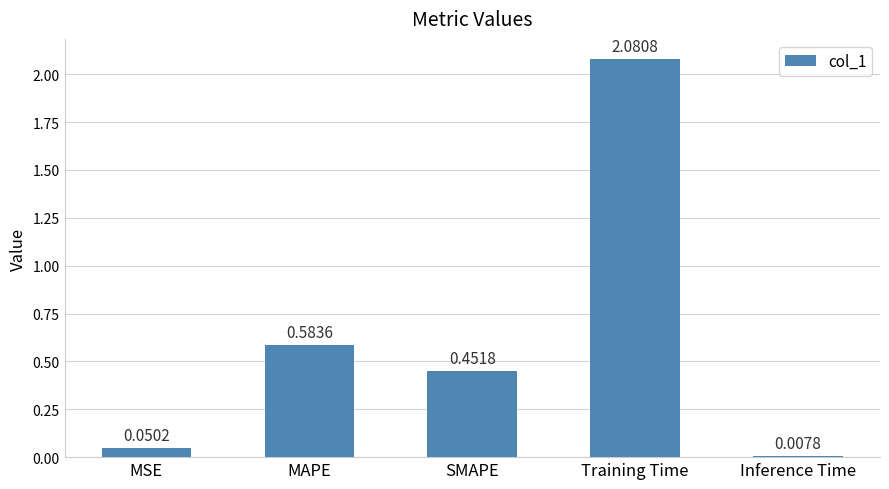

What is the difference between the maximum and second lowest values?

2.0